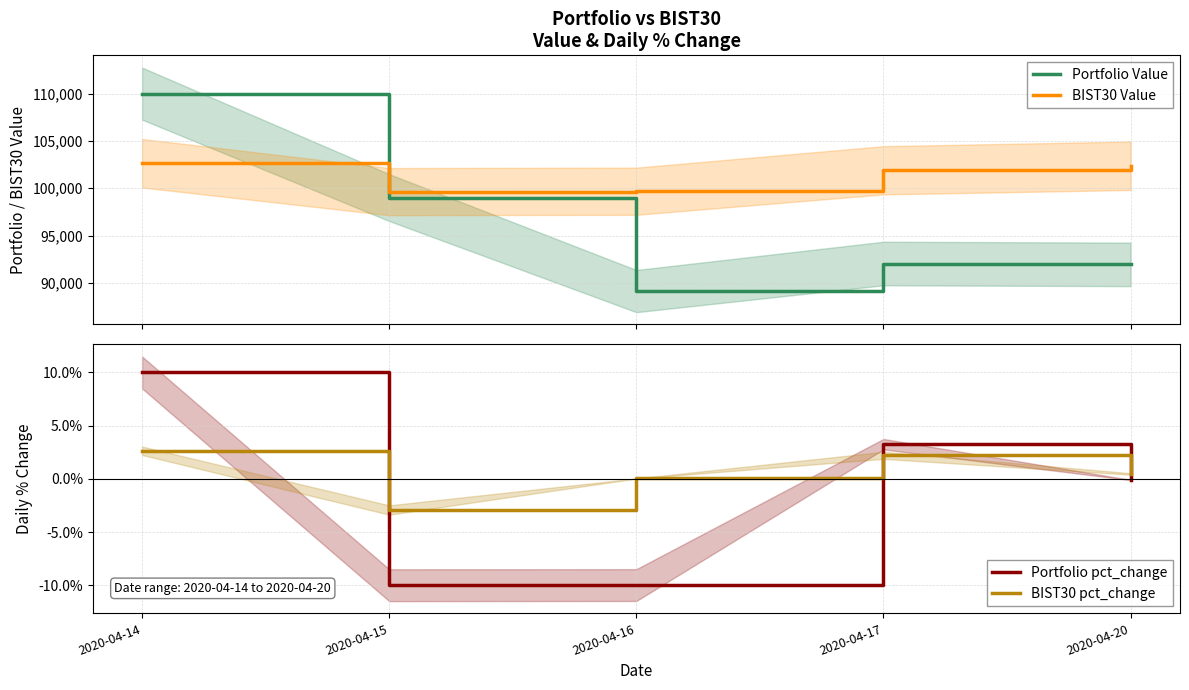

List the labels in order of BIST30 Value value, smallest first.

2020-04-15, 2020-04-16, 2020-04-17, 2020-04-20, 2020-04-14